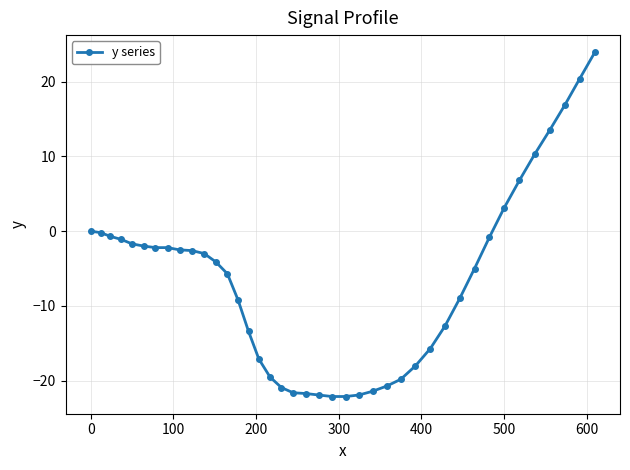

What is the sum of all values?

-267.6